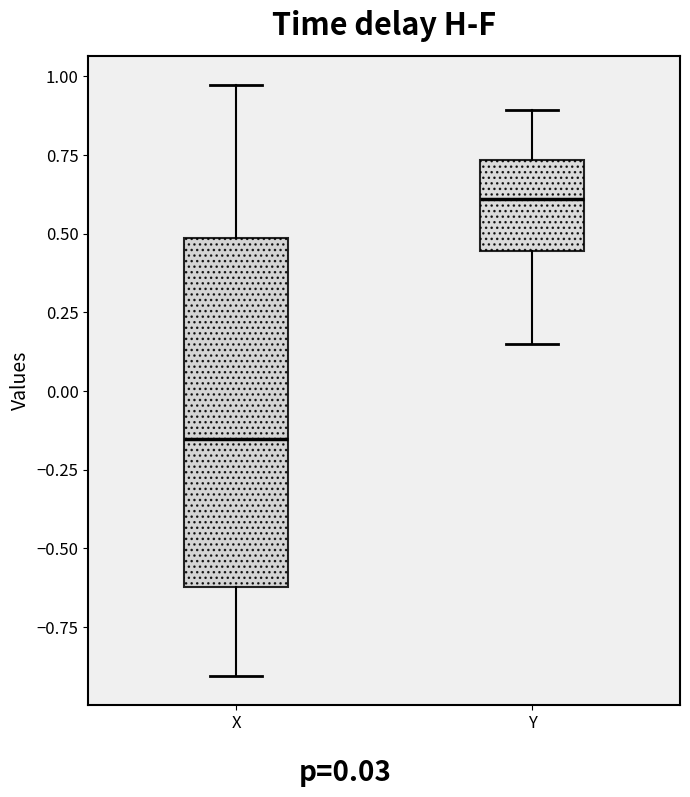

Where does the median line of the box for X sit on the y-axis? The values are not printed on the chart, so give them approximately, as read against the axis.

-0.15